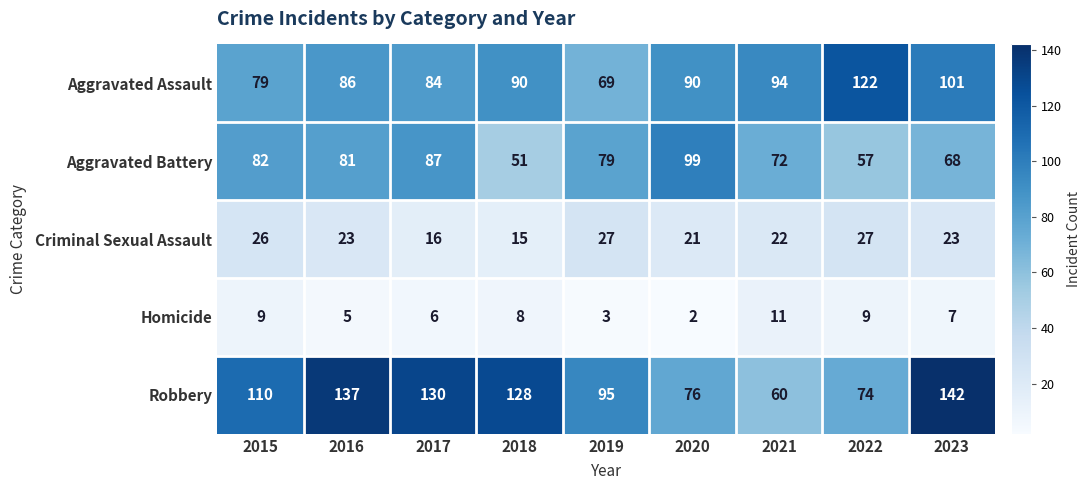

Count the number of categories in the chart.

9